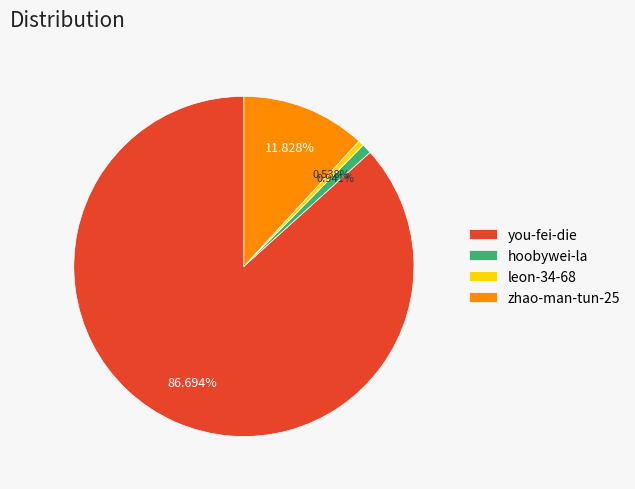

Is it true that leon-34-68 is 10% of the pie?

False